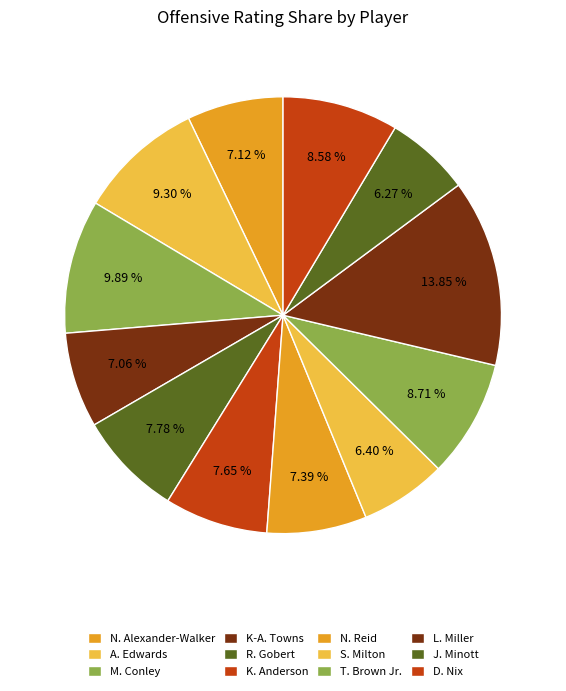

How many segments does this pie chart have?

12